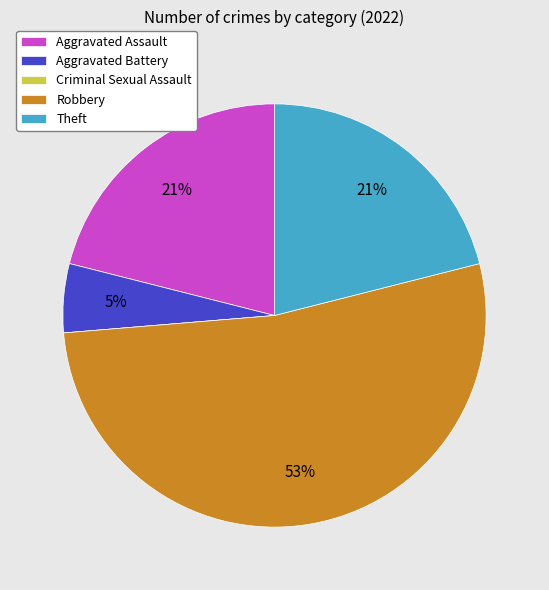

Is the sum of Aggravated Assault and Theft greater than half?

No